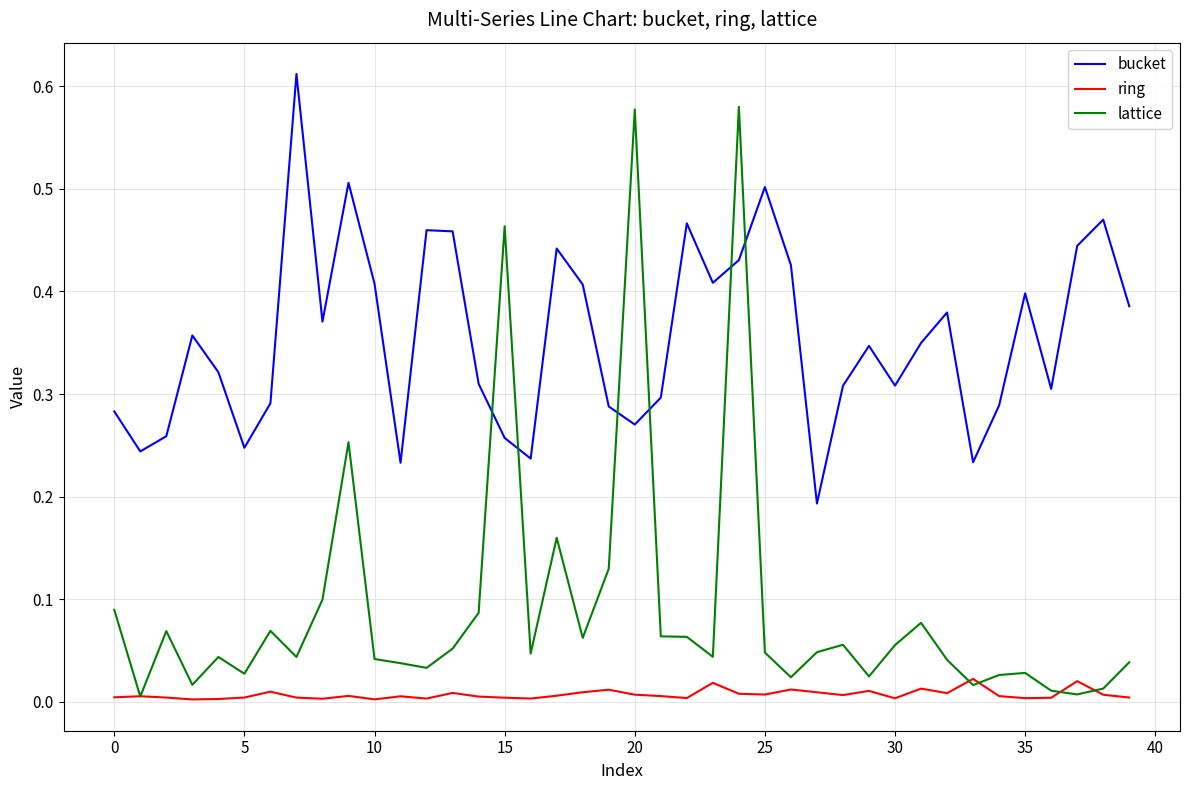

Which series has the largest total across all categories?

bucket